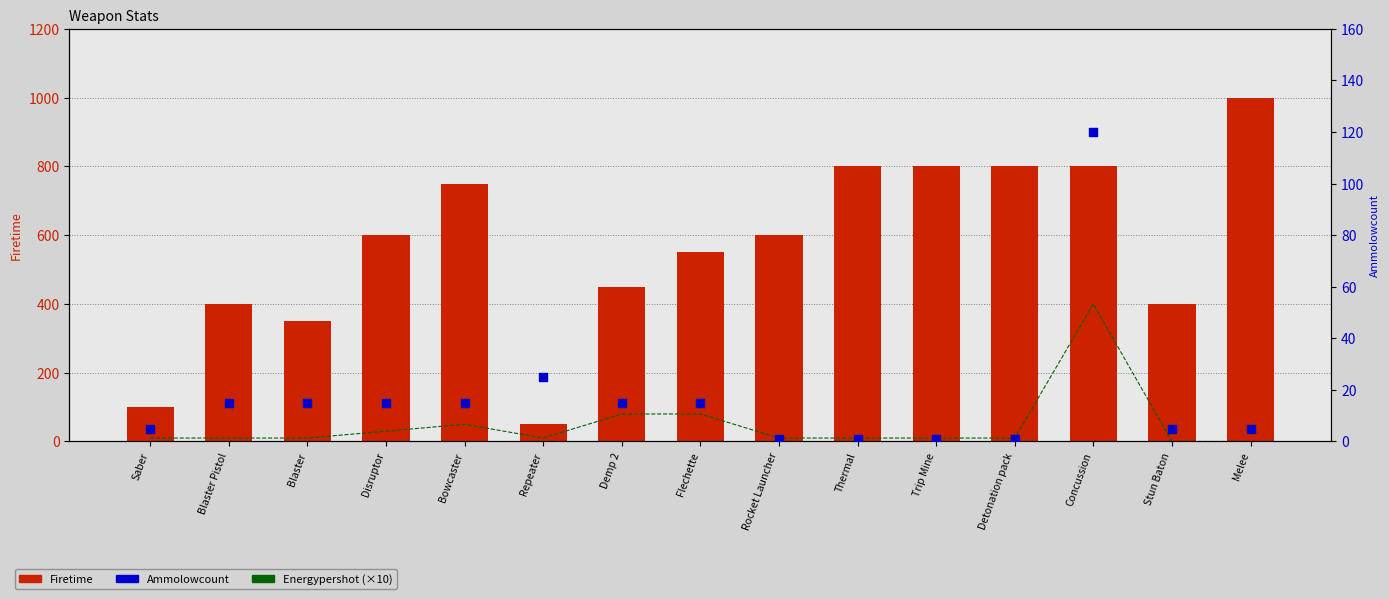

Which series reaches the maximum Y coordinate?

Firetime